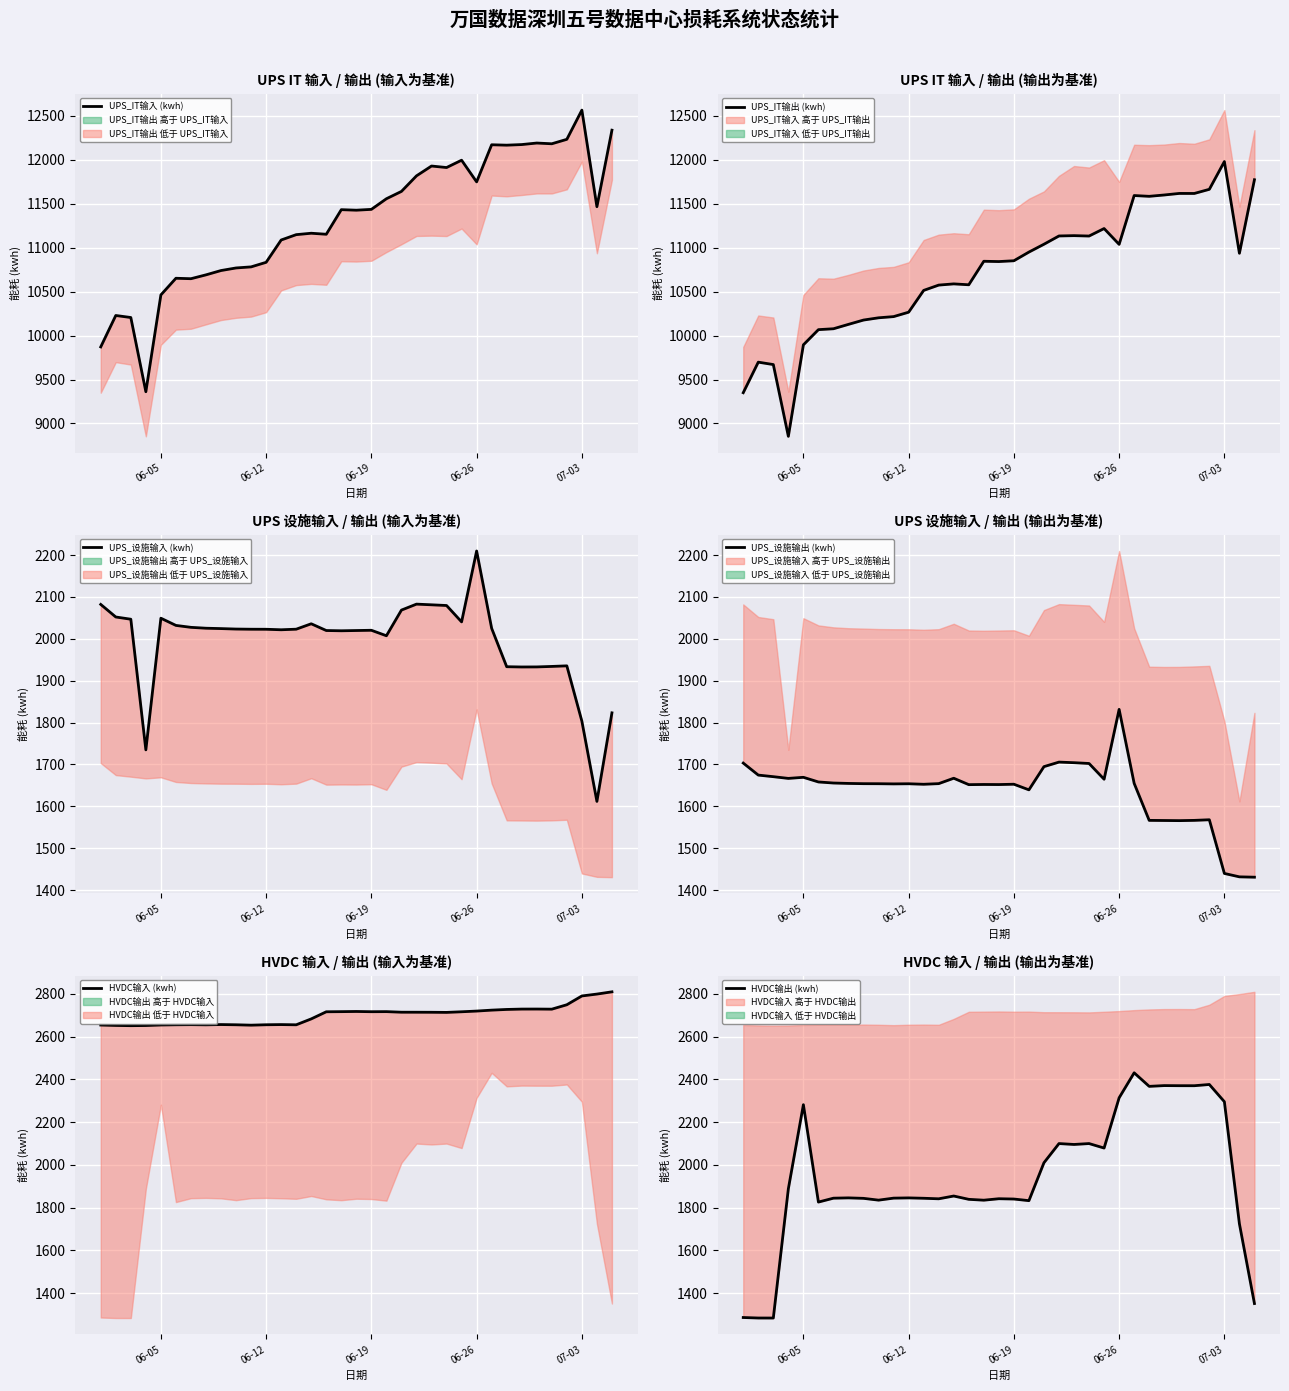

How many data points in UPS_IT输出 (kwh) are less than 10845?

17